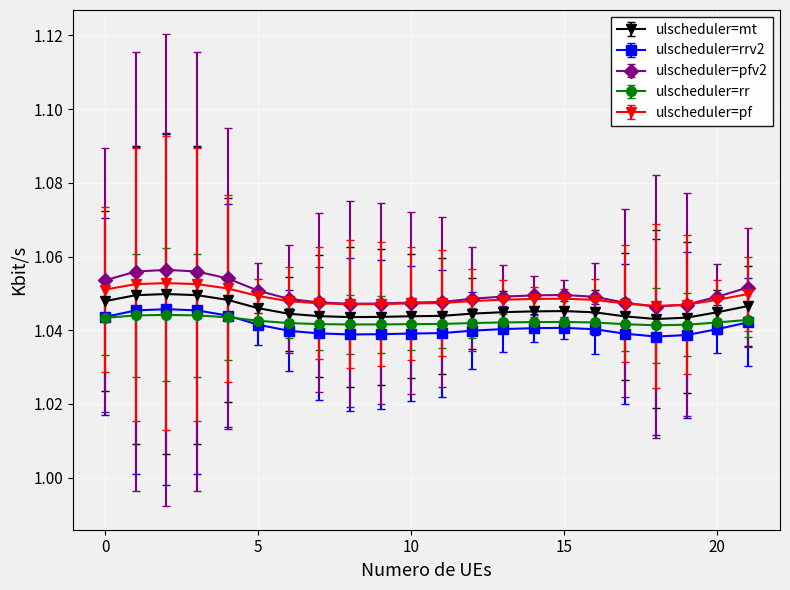

True or false: ulscheduler=rr and ulscheduler=pf intersect in this chart.

False